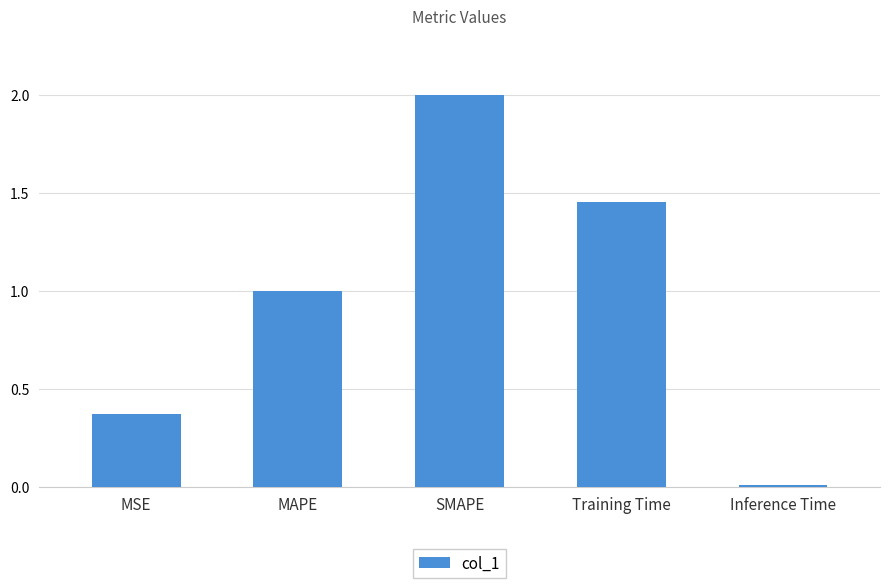

What is the label of the 4th bar from the right?

MAPE